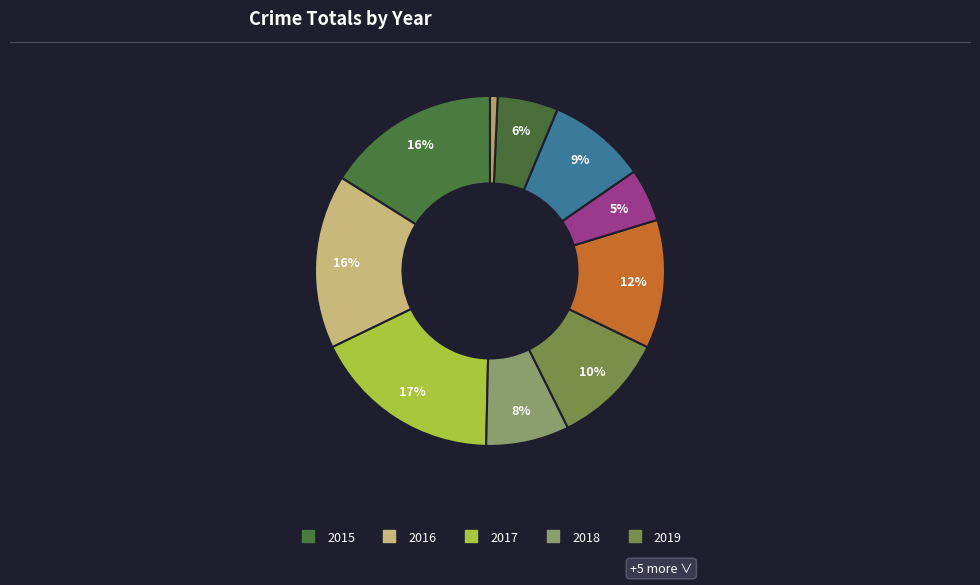

To the nearest percent, what is the difference between the largest and smallest slice percentages?

17%